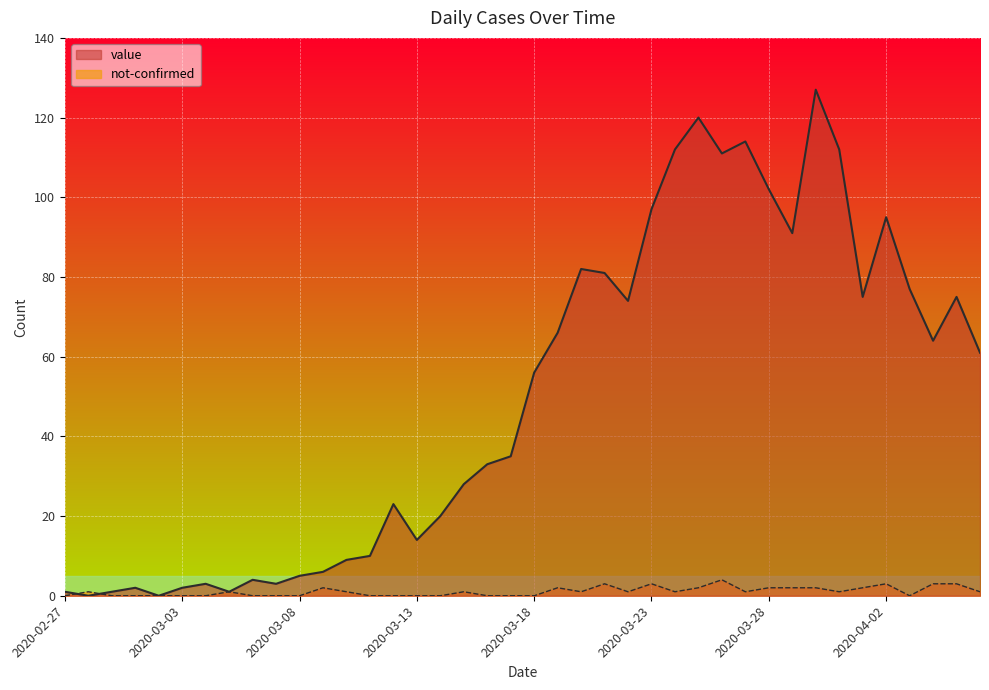

How many data points in not-confirmed are less than 1?

17